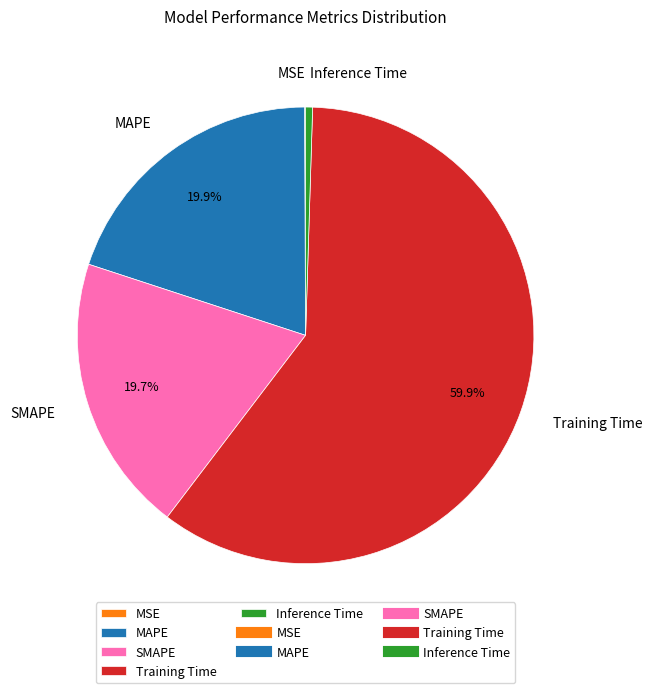

To the nearest percent, what is the difference between the largest and smallest slice percentages?

60%